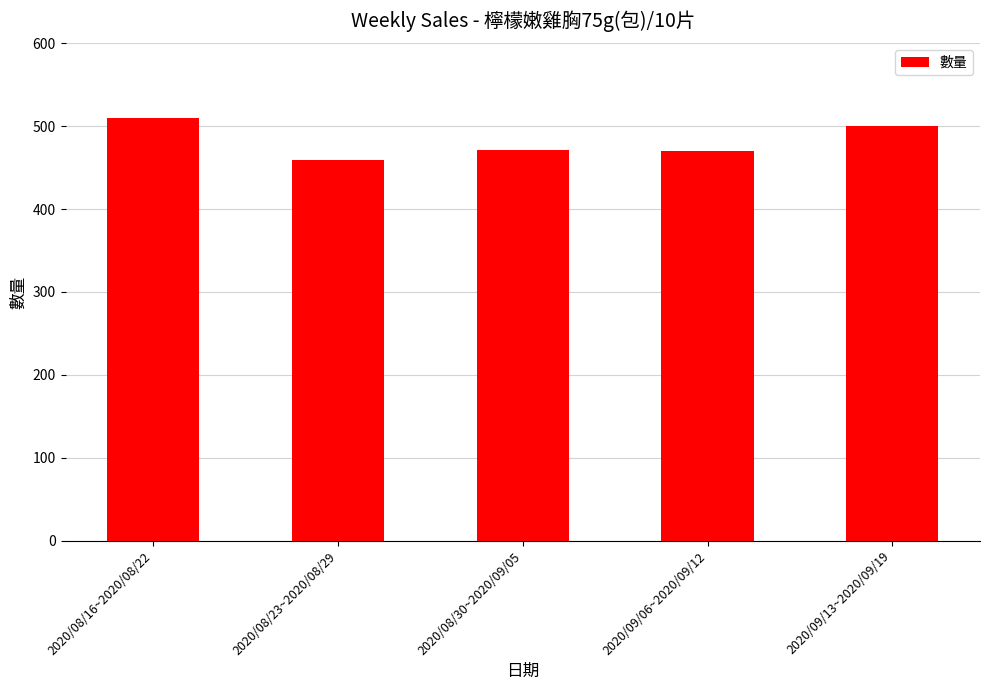

Does the chart contain stacked bars?

No